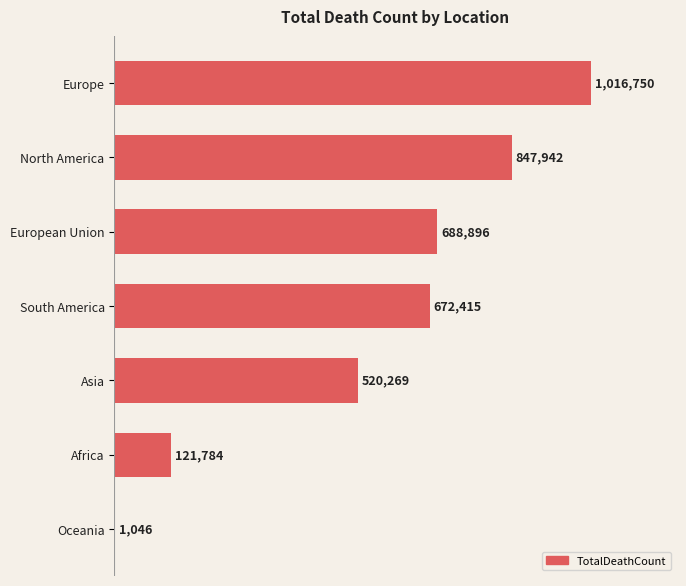

How many values are between 121784 and 847942?

5